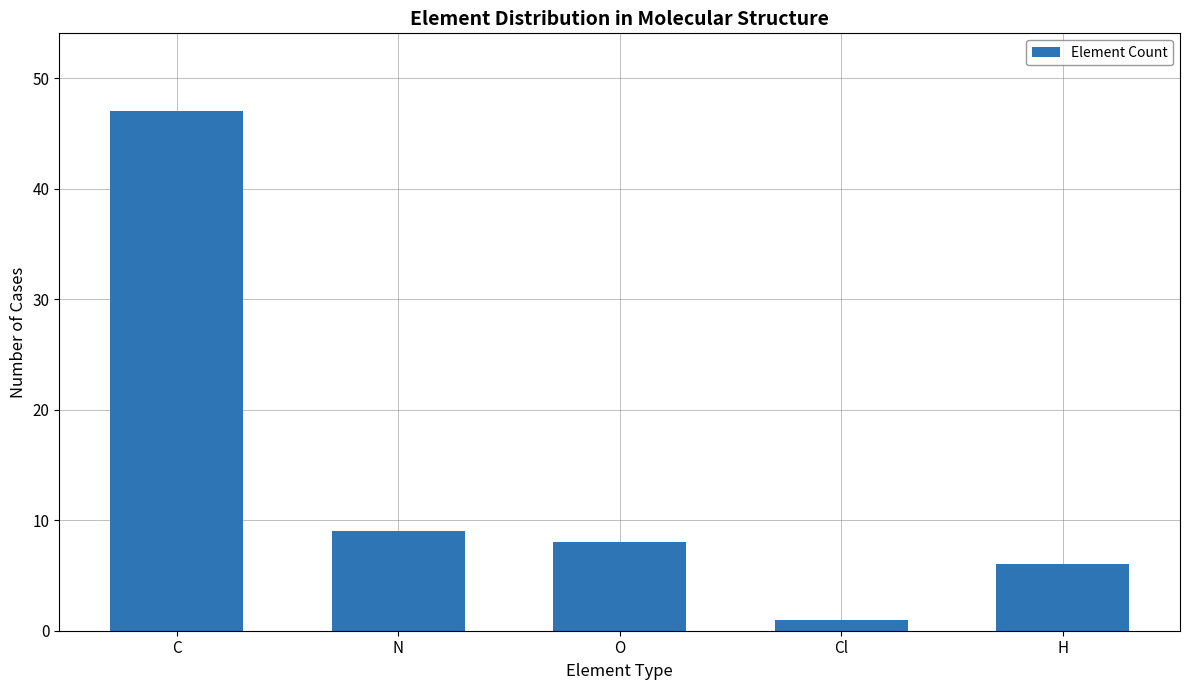

List the labels in order of value, largest first.

C, N, O, H, Cl